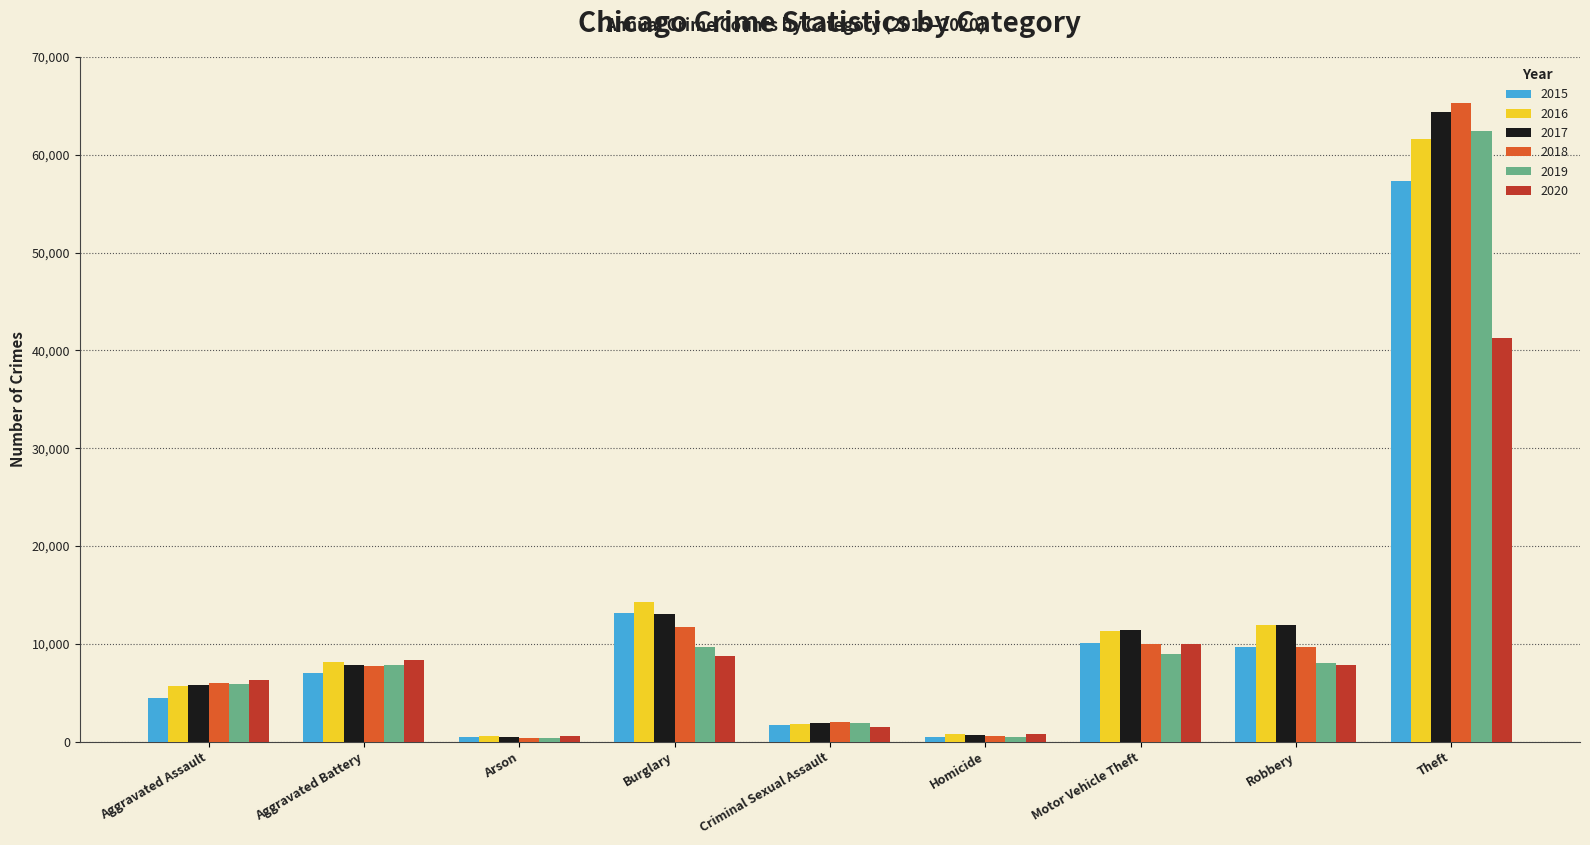

What is the value of the 2019 bar at the 7th from the left?

8978